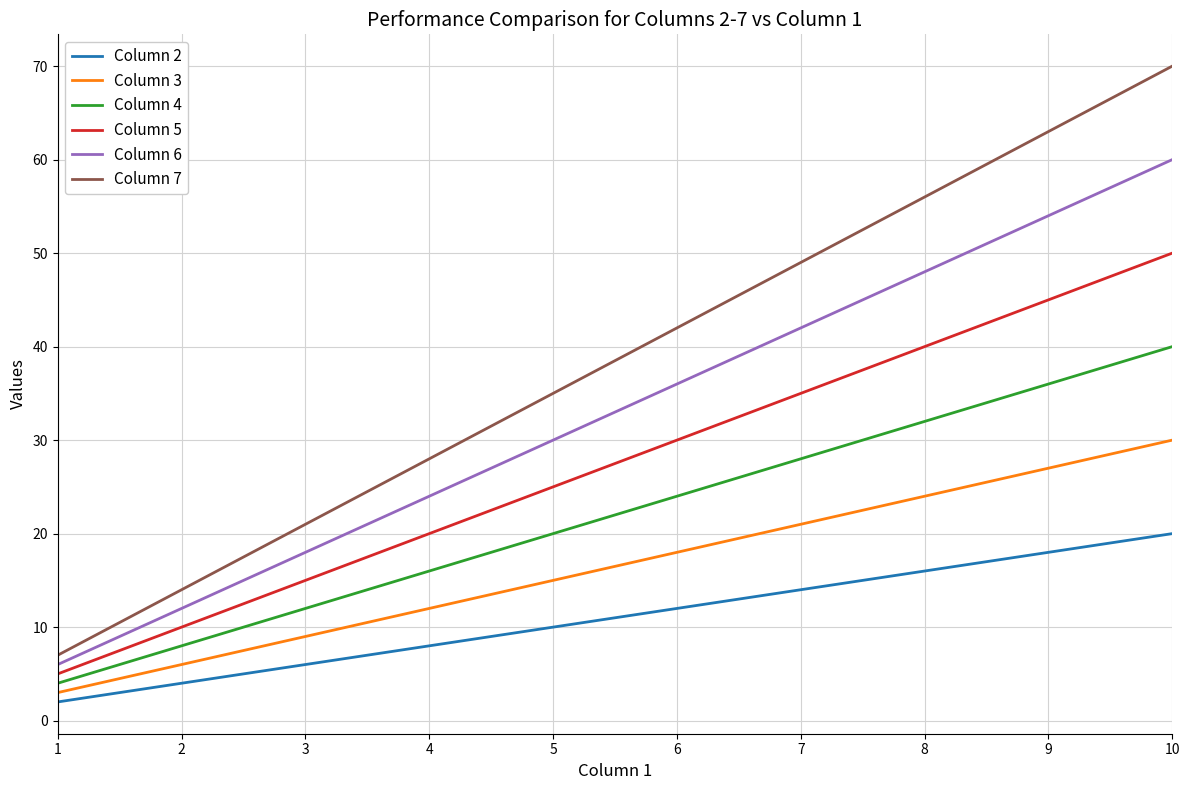

Rank the categories by Column 3 value from lowest to highest.

1, 2, 3, 4, 5, 6, 7, 8, 9, 10